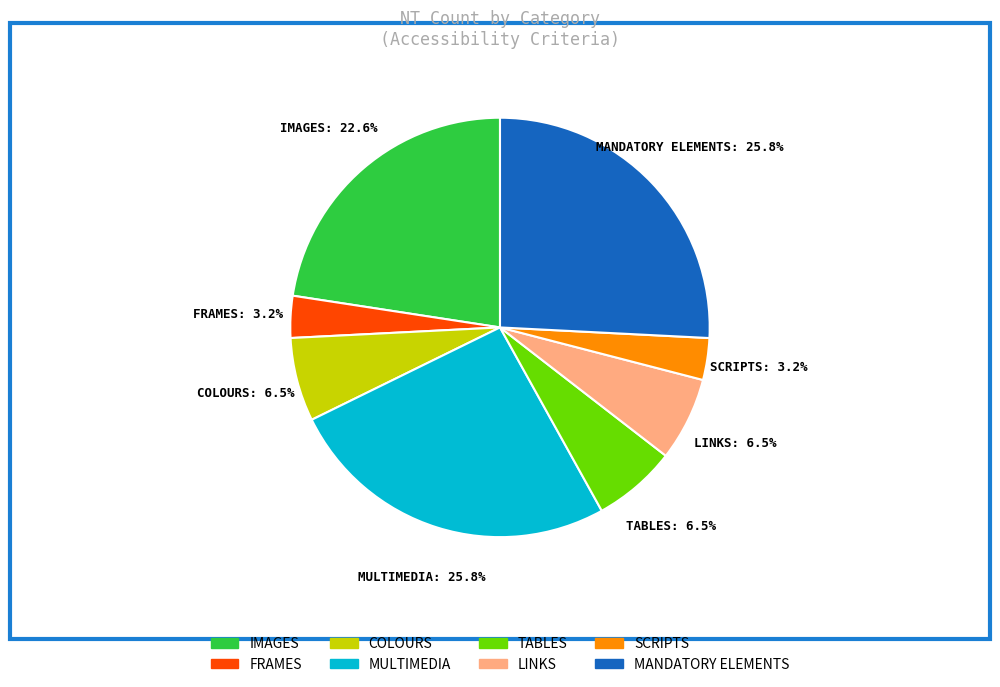

Which has a higher value, FRAMES or COLOURS?

COLOURS